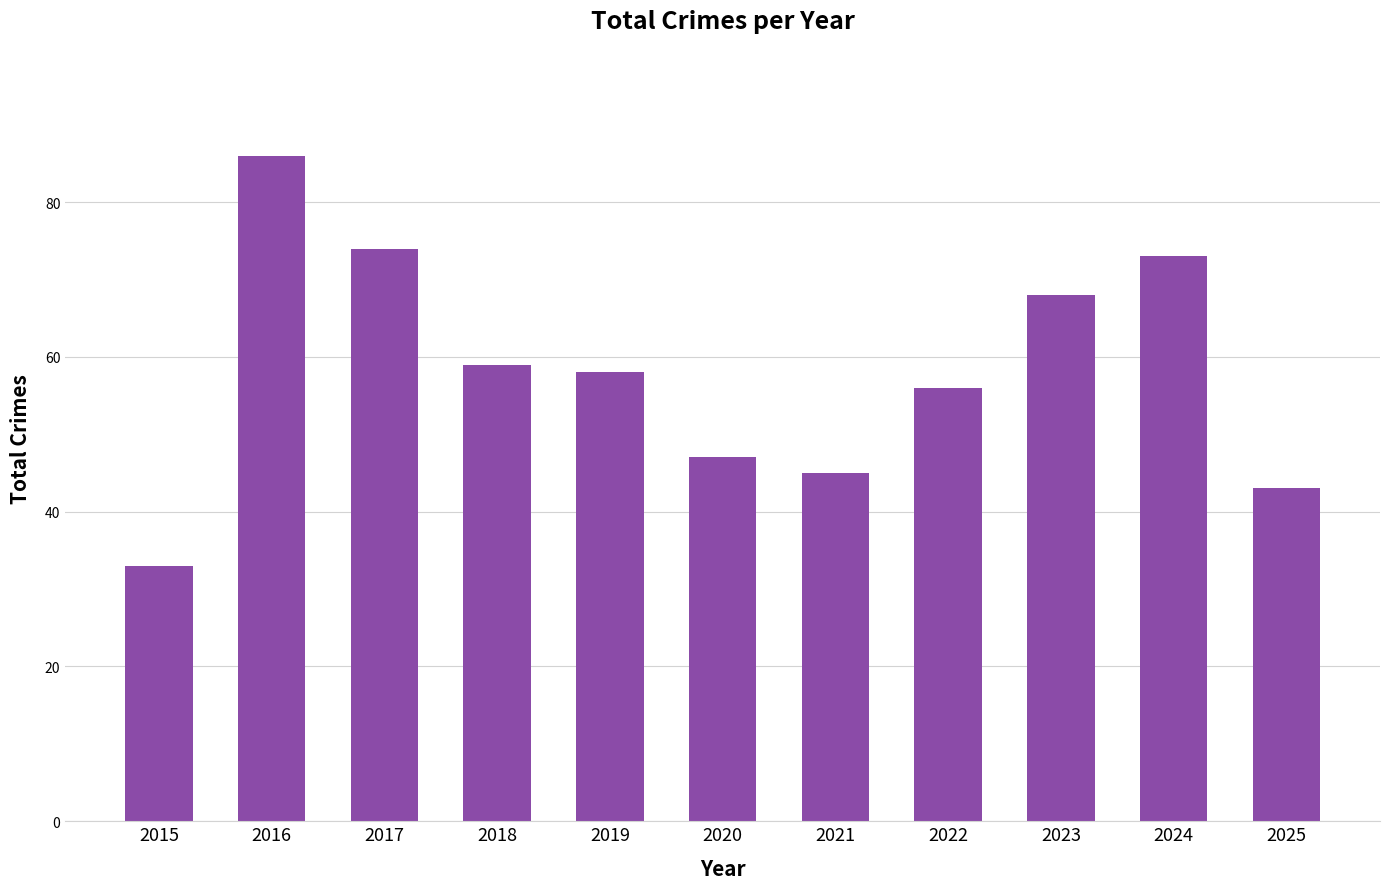

What is the greatest value displayed?

86